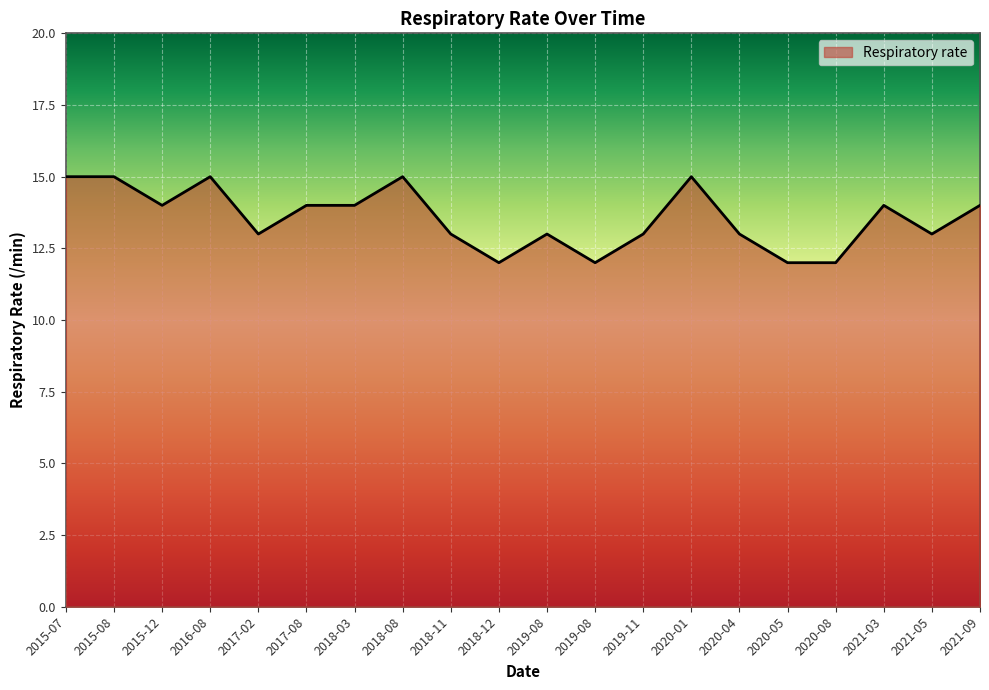

How many lines are shown in the chart?

1